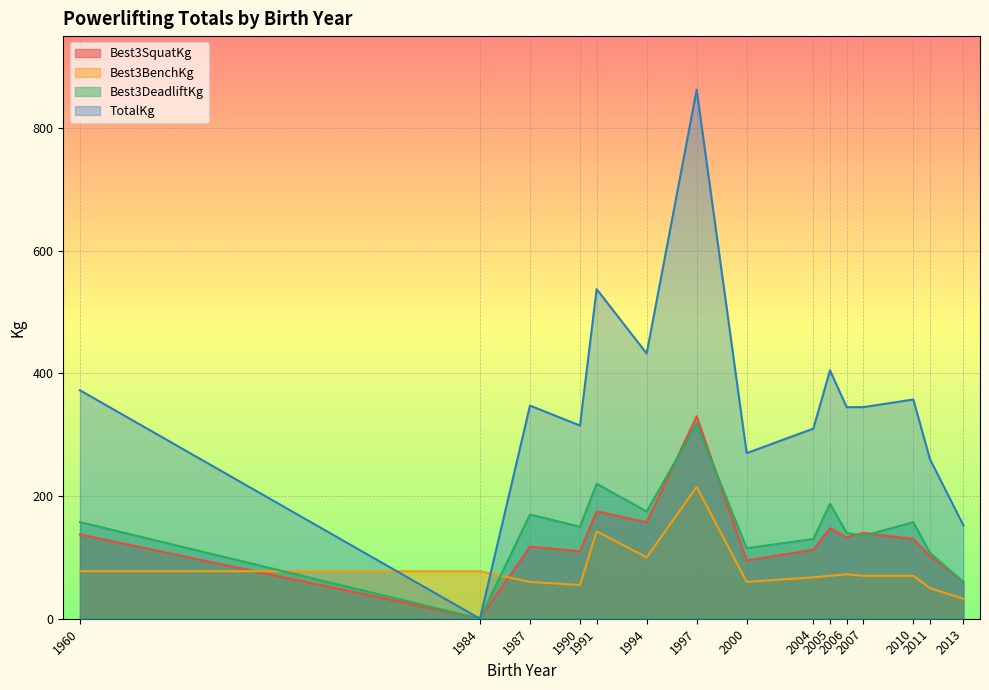

At which category is the sum across all series the highest?

1997